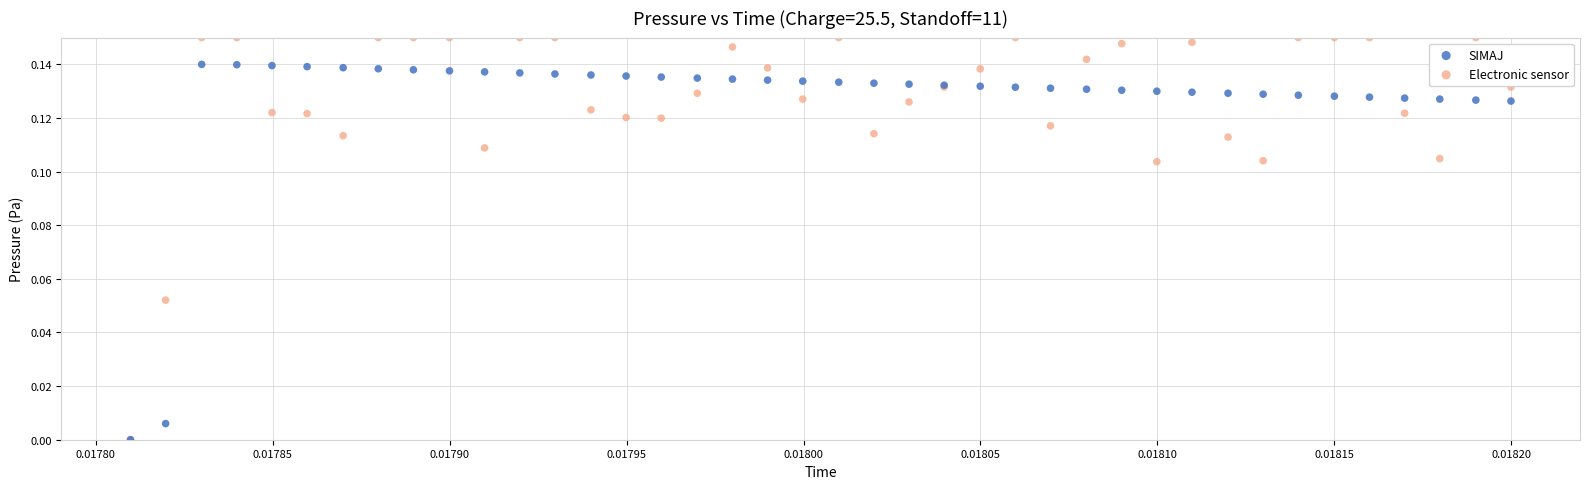

Which series contains the highest Y value?

Electronic sensor